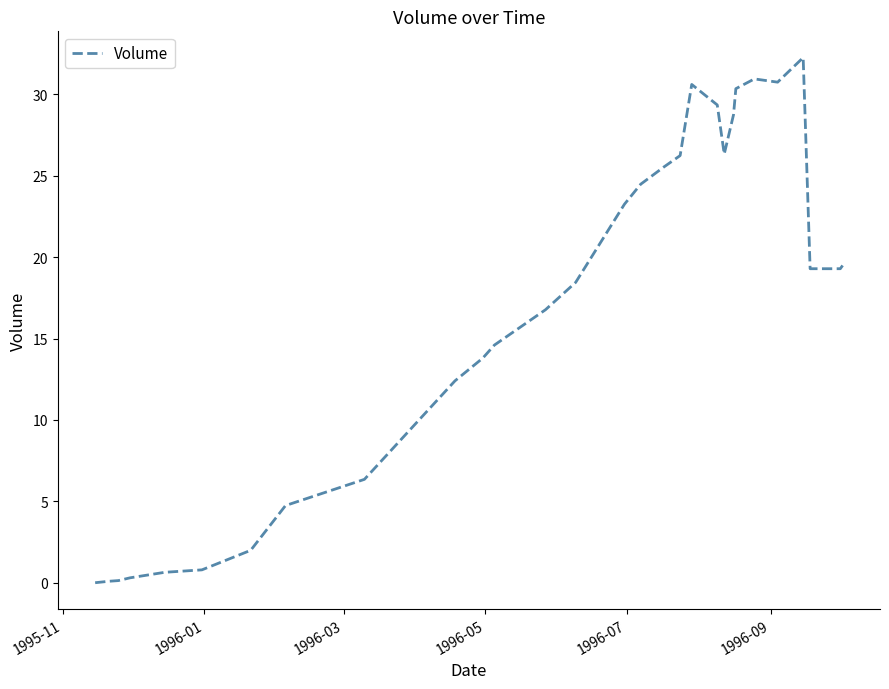

What is the difference between the maximum and minimum values?

32.3